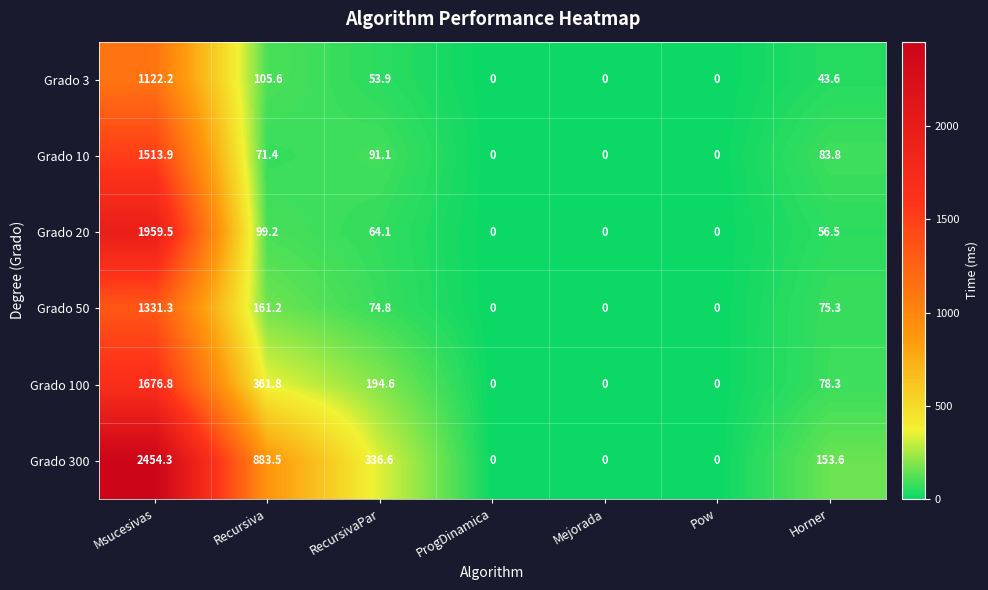

What is the greatest value displayed?

2454.3